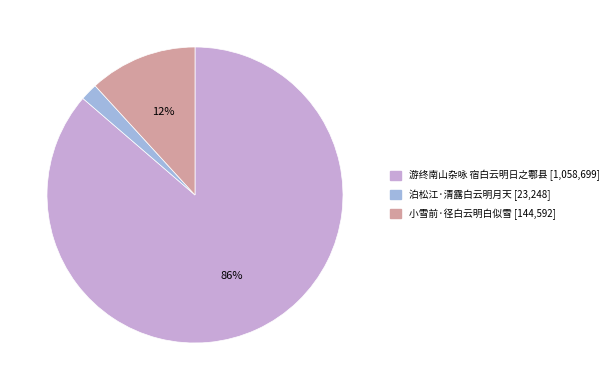

To the nearest percent, what portion does 泊松江·清露白云明月天 represent?

2%